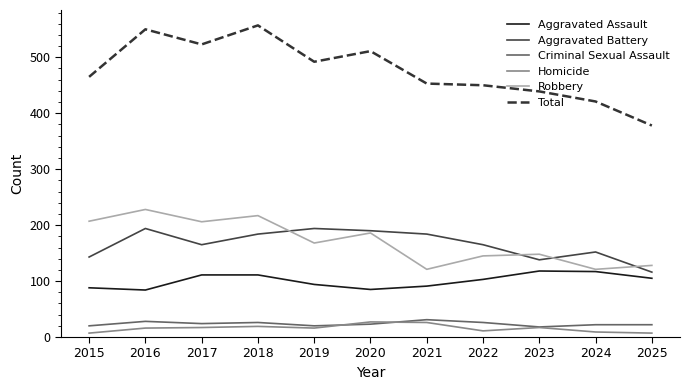

Where is Robbery nearest to the value 174?

2019